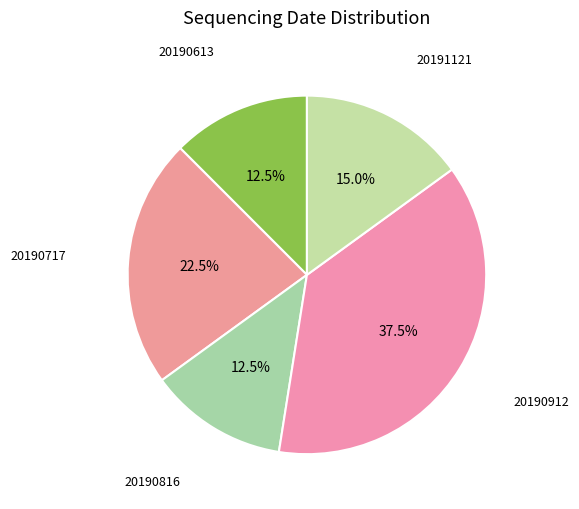

Which category has the biggest portion of the pie?

20190912